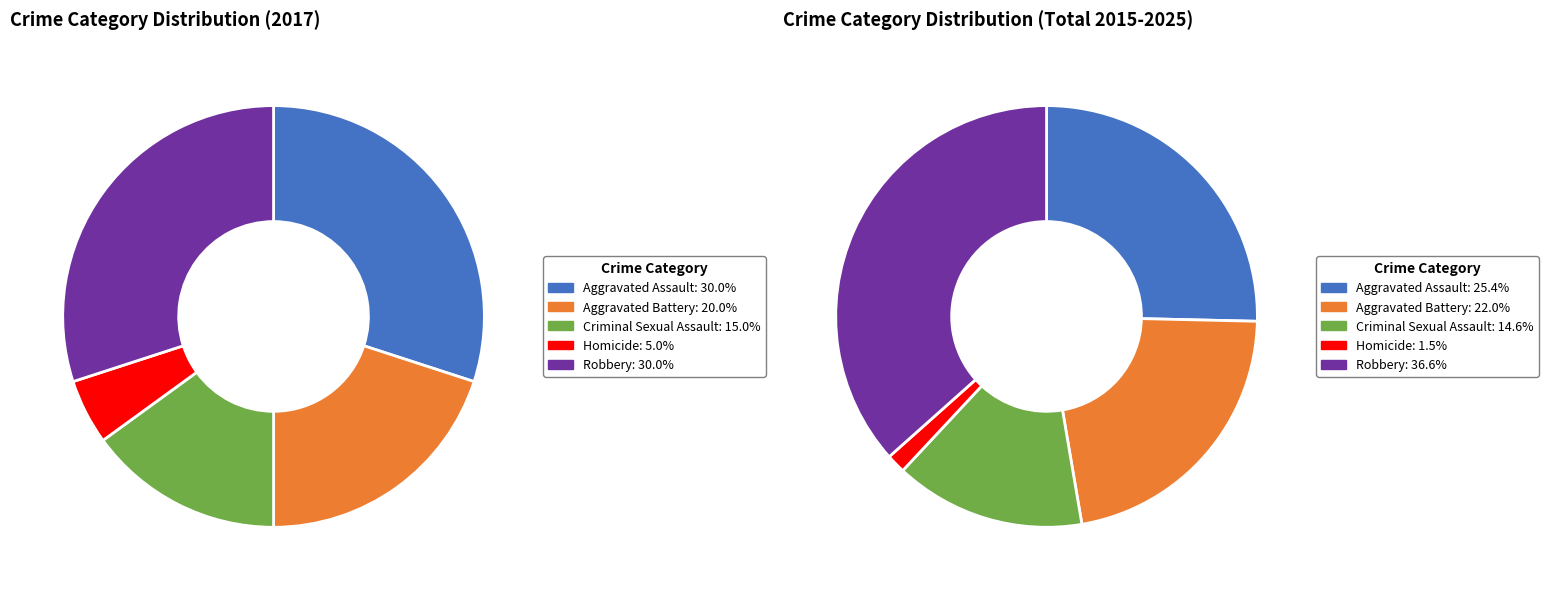

Is Aggravated Assault the majority of the pie?

No